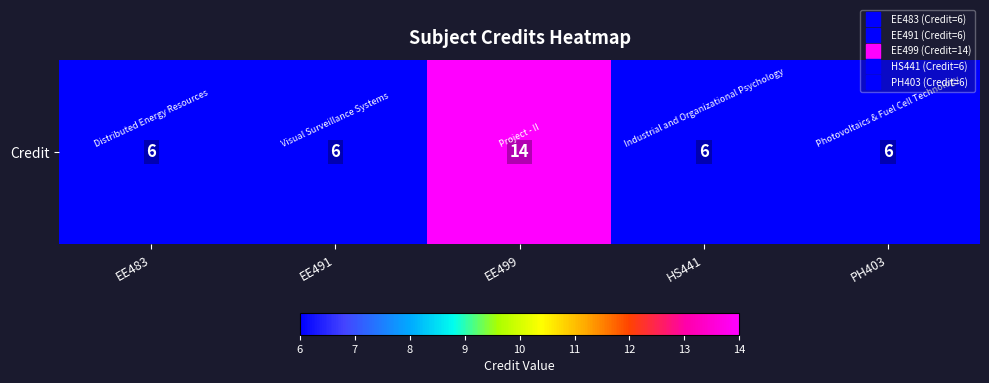

List the labels in order of value, largest first.

EE499, EE483, EE491, HS441, PH403